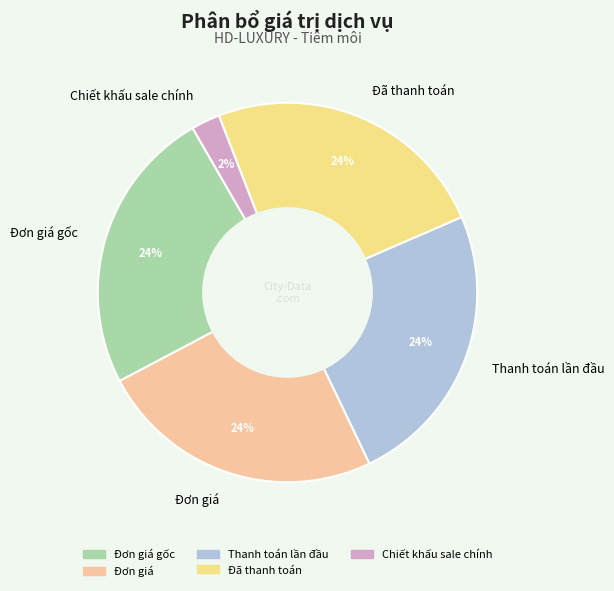

Approximately how many times larger is the value at Đã thanh toán compared to Thanh toán lần đầu?

1.0